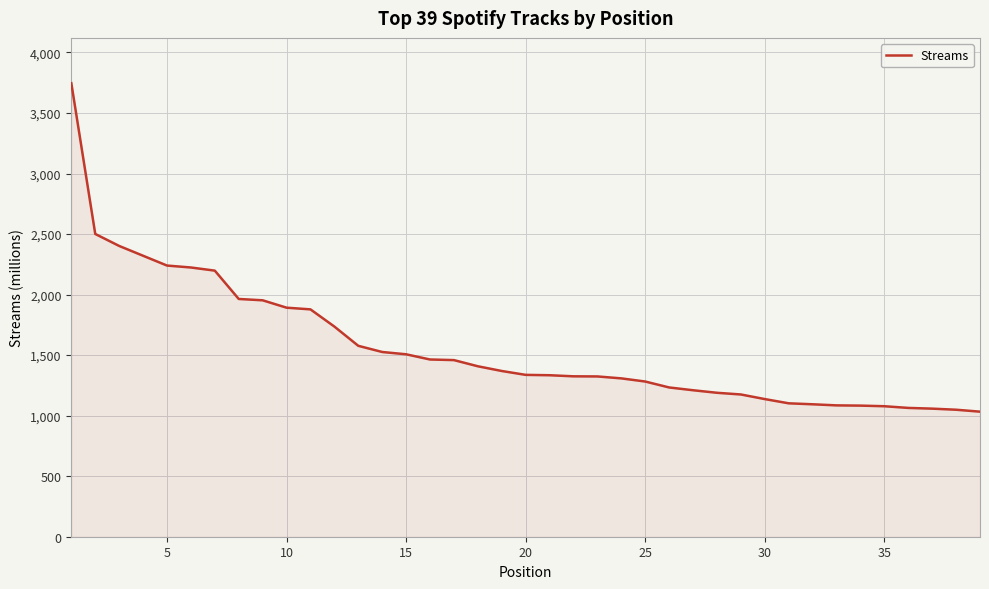

What is the minimum value shown in the chart?

1033